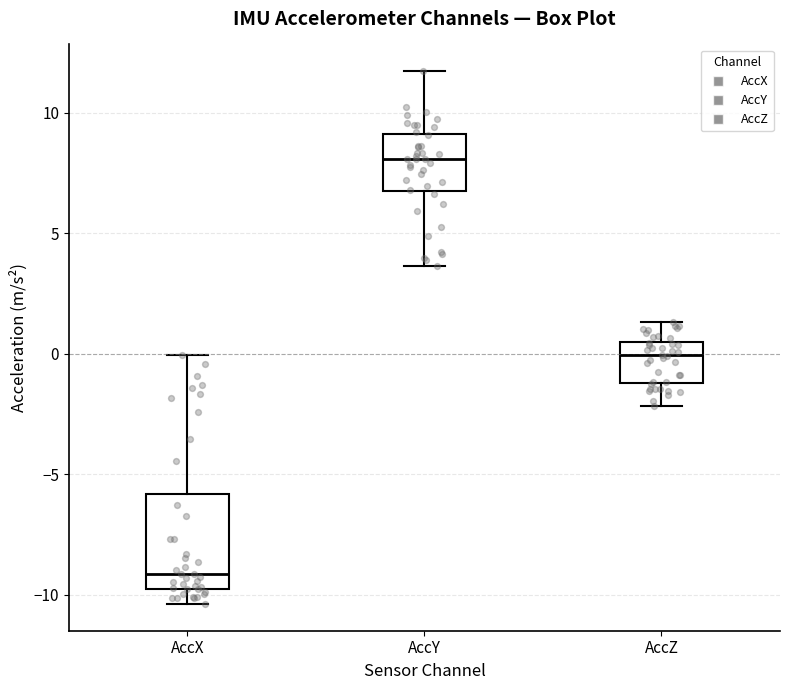

Reading left to right, read every box against the y-axis: the position of its median line, the range the box covers, and the ends of its whiskers. The values are not printed on the chart, so give them approximately, as read against the axis.

AccX: median -9.0, box -10.0 to -6.0, whiskers -10.5 to 0.0
AccY: median 8.0, box 7.0 to 9.0, whiskers 3.5 to 11.5
AccZ: median 0.0, box -1.0 to 0.5, whiskers -2.0 to 1.5